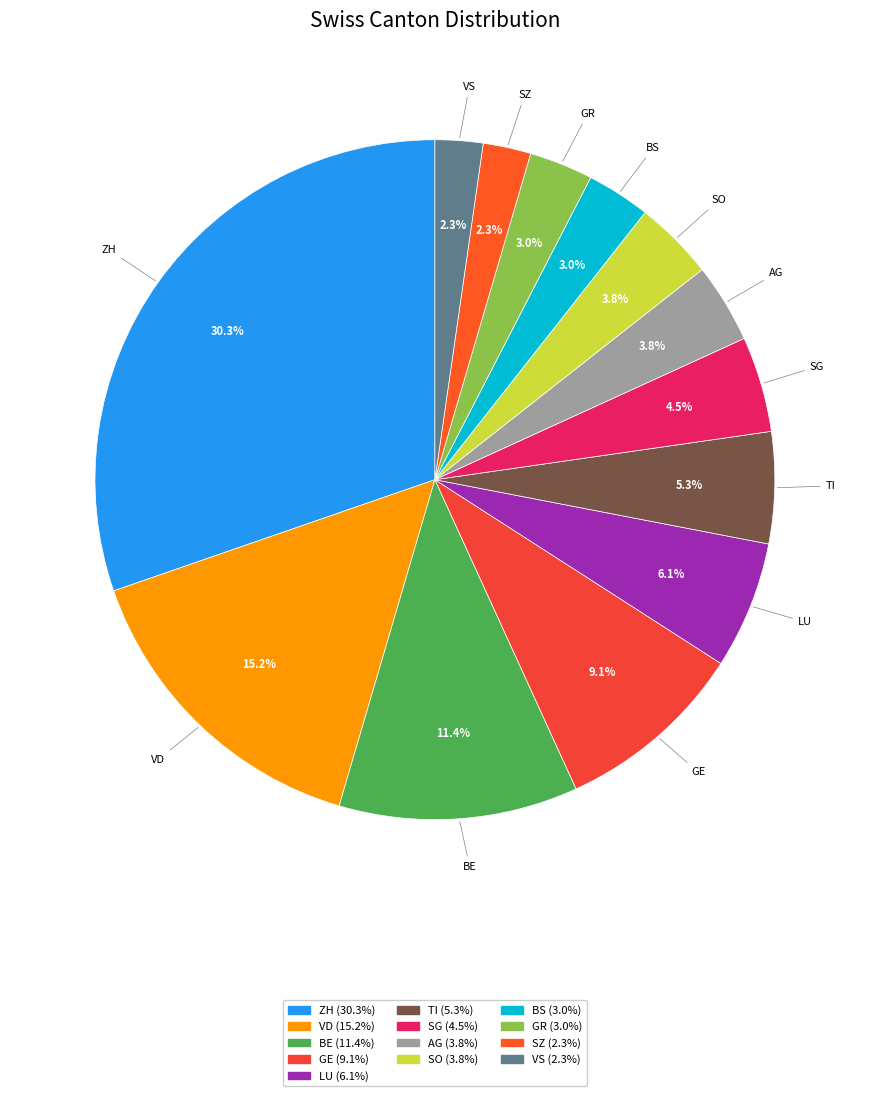

Approximately how many times larger is the value at TI compared to LU?

0.9